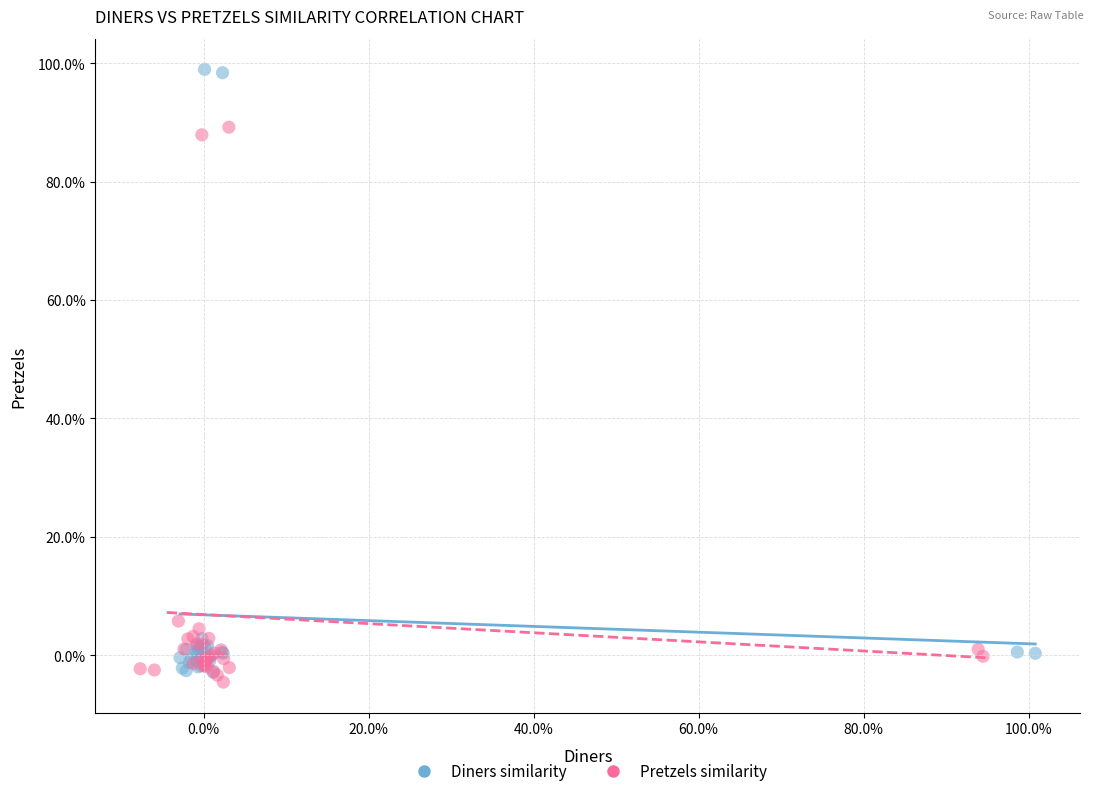

What are all the series names shown in the legend?

Diners similarity, Pretzels similarity